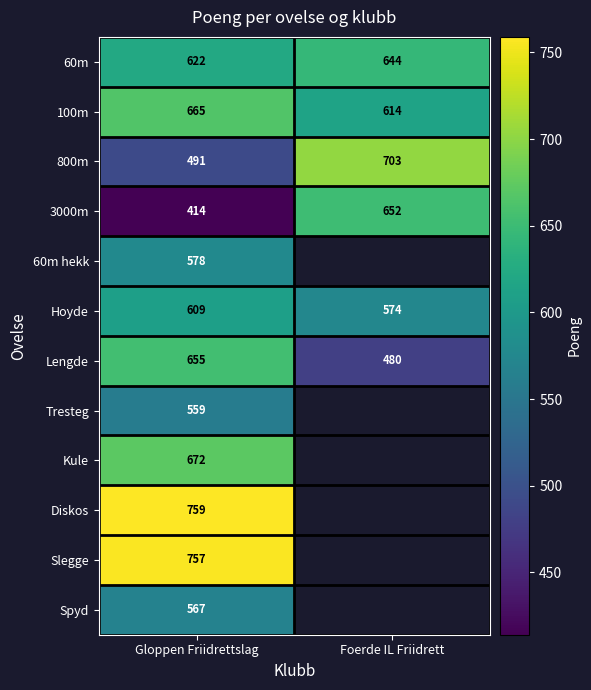

True or false: Hoyde has a value of 295.6 at Foerde IL Friidrett.

False